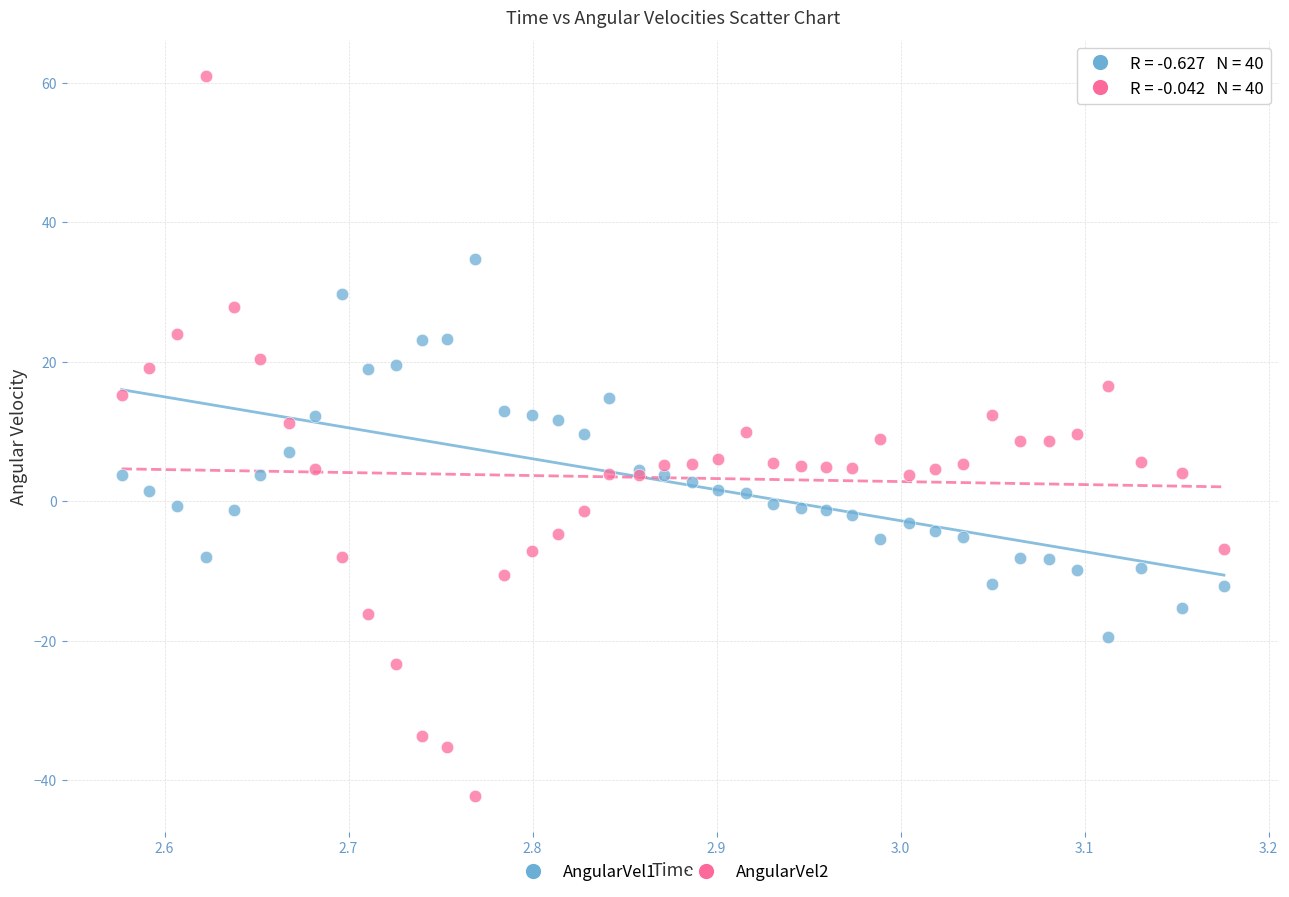

What are all the series names shown in the legend?

AngularVel1, AngularVel2